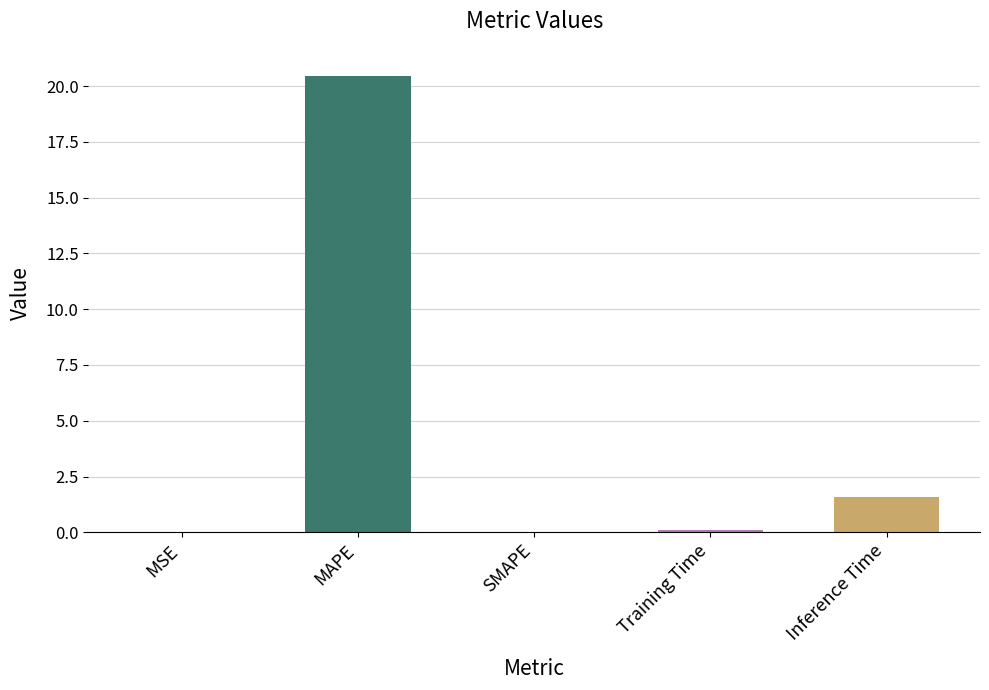

The value at MAPE is 32.2. True or false?

False